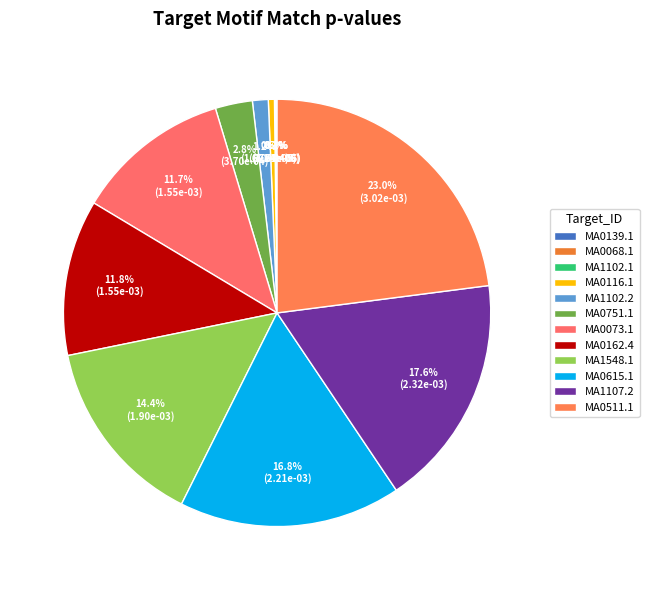

True or false: MA0116.1 accounts for 1% of the total.

False